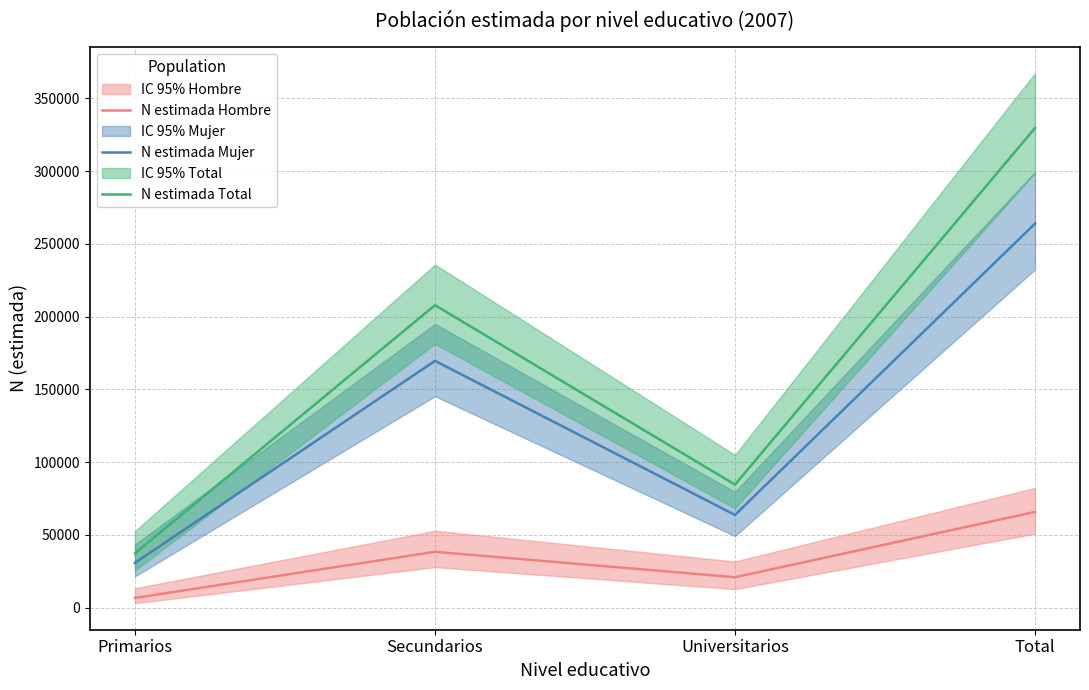

Reading left to right, what are all the values shown in this chart?

N estimada Hombre: Primarios=6580	Secundarios=38296	Universitarios=20818	Total=65695
N estimada Mujer: Primarios=30710	Secundarios=169568	Universitarios=63653	Total=263932
N estimada Total: Primarios=37291	Secundarios=207865	Universitarios=84471	Total=329626